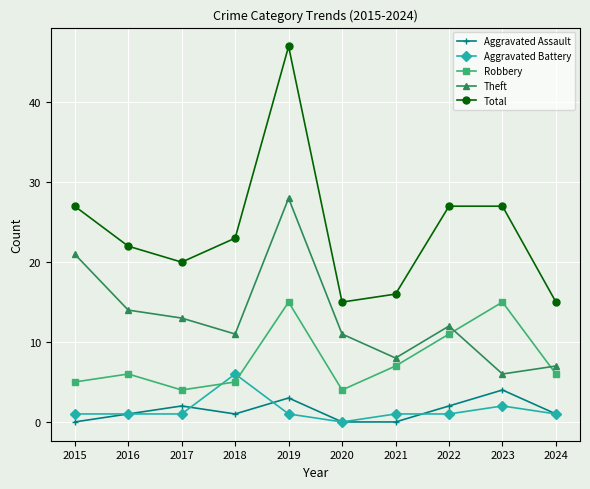

The value of Aggravated Battery at 2015 is 1. True or false?

True